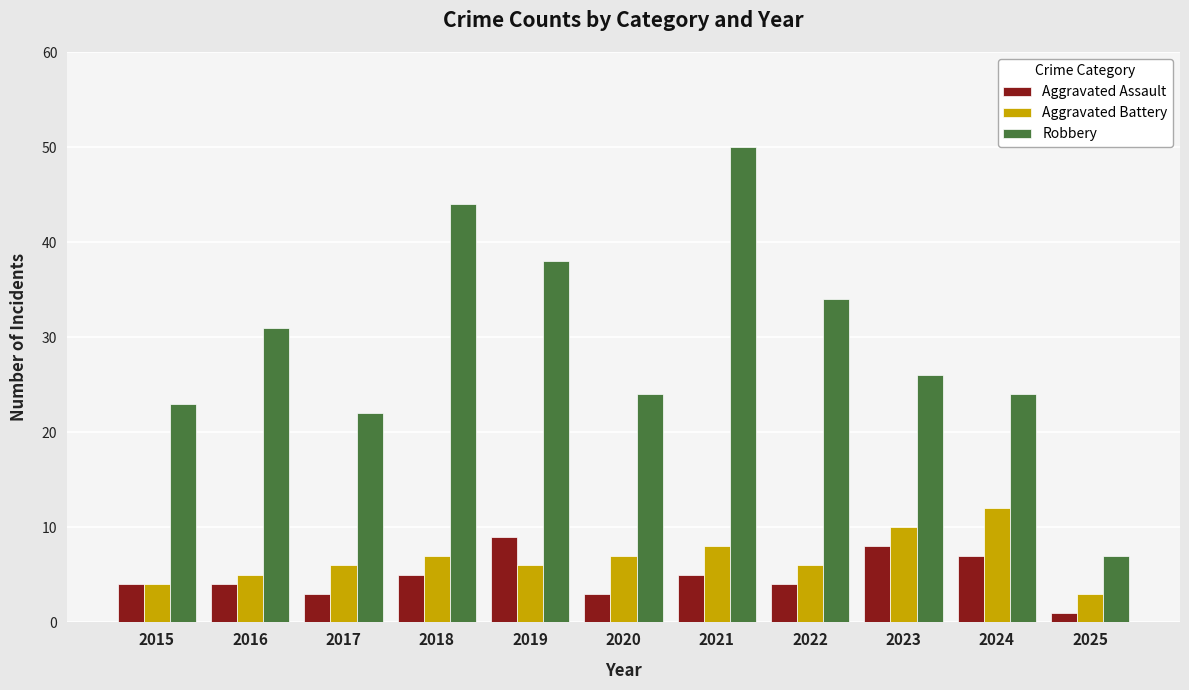

Which series has the largest range (max minus min)?

Robbery